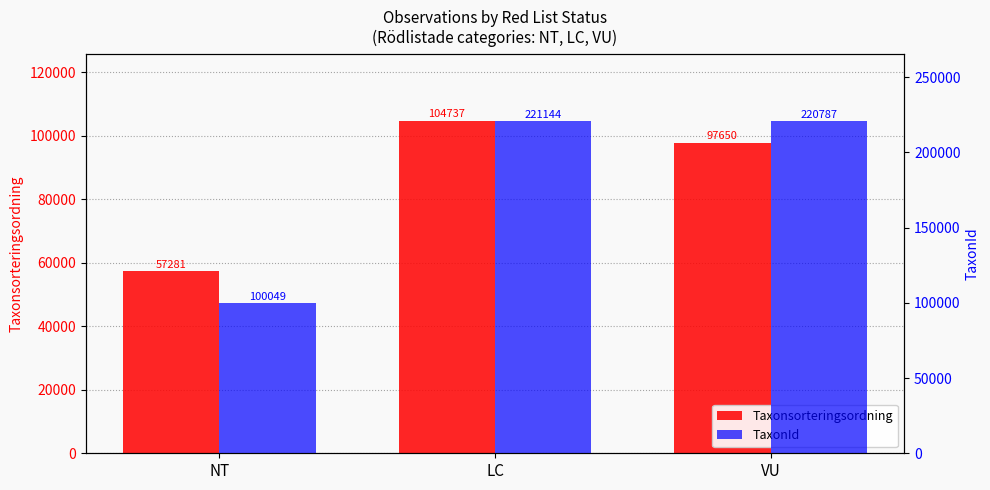

What position from the left is VU?

3